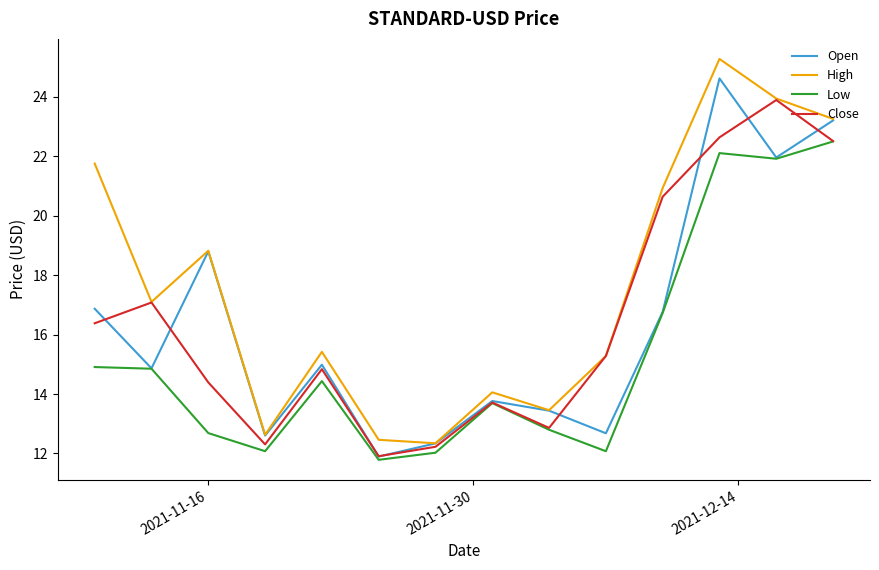

Is this an area chart (filled region under the line)?

No